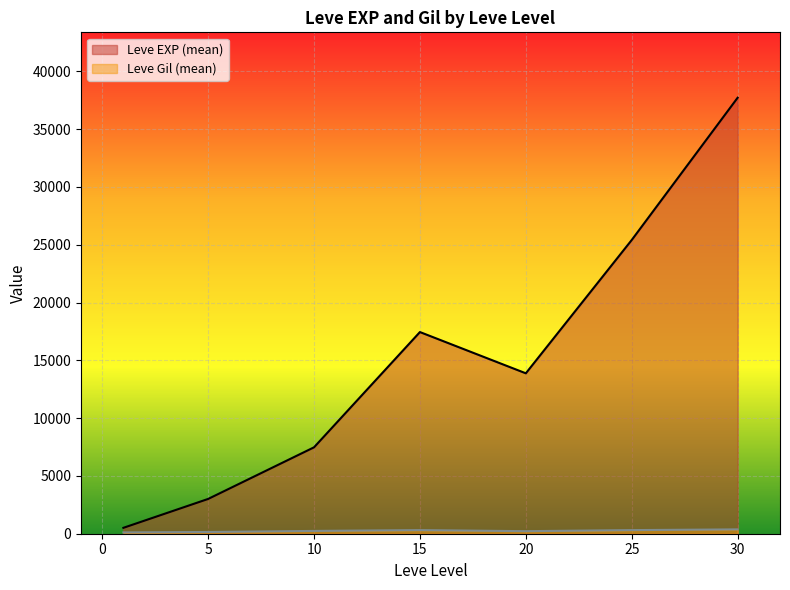

Which series has the largest range (max minus min)?

Leve EXP (mean)